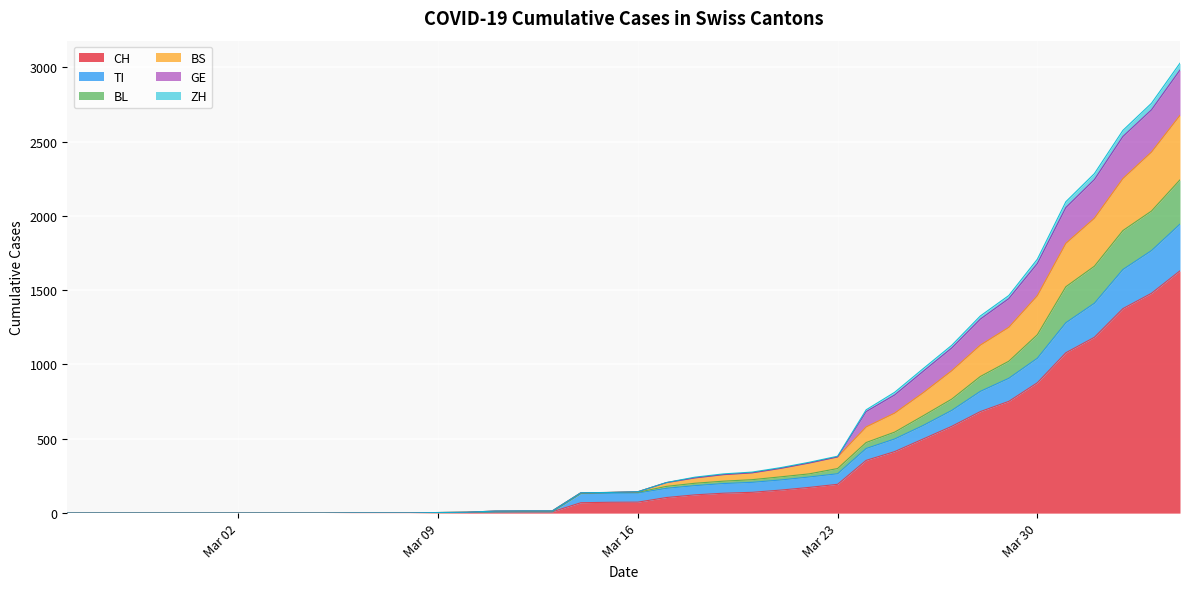

What is the greatest value displayed?

3027